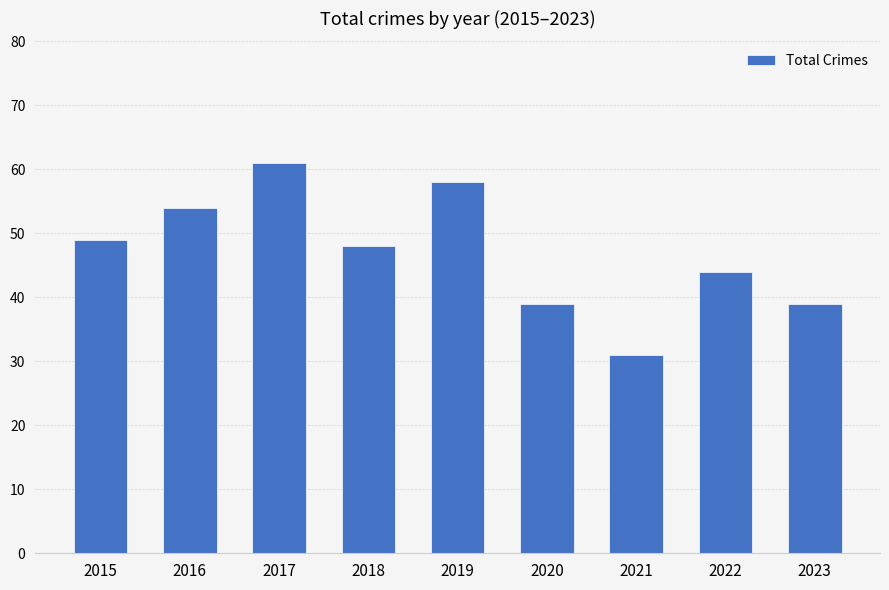

Reading left to right, list all the values displayed in this chart.

49	54	61	48	58	39	31	44	39